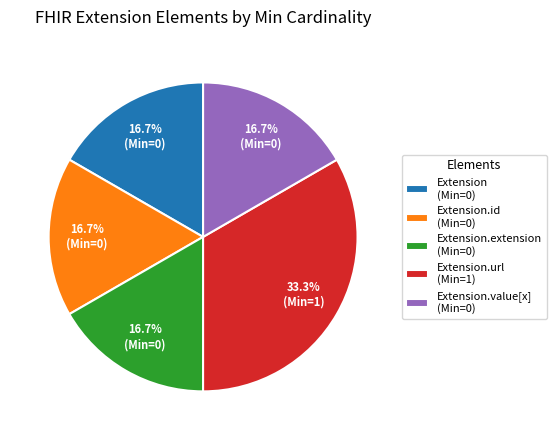

Is there a majority slice in this chart?

No